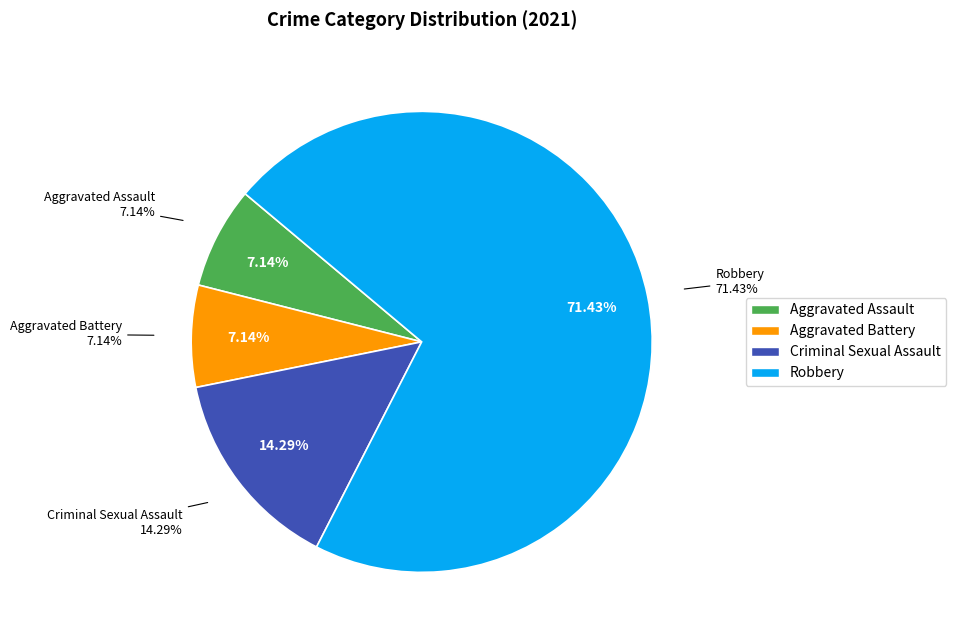

Which slice represents more than half of the pie?

Robbery